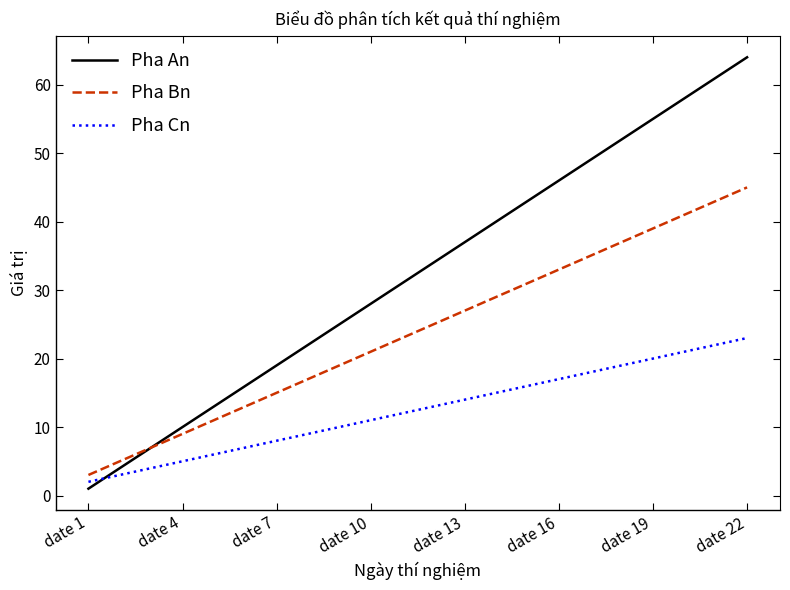

What is the maximum value shown in the chart?

64